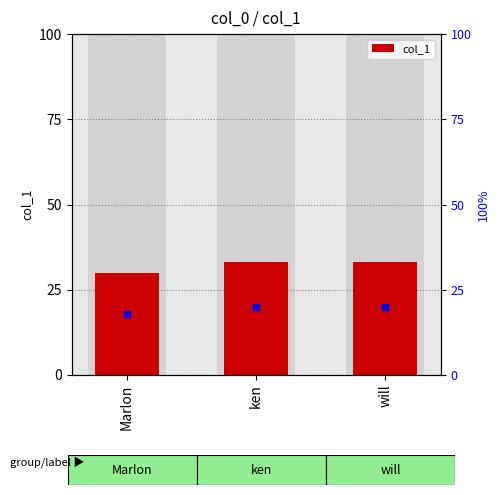

List the labels in order of value, largest first.

ken, will, Marlon